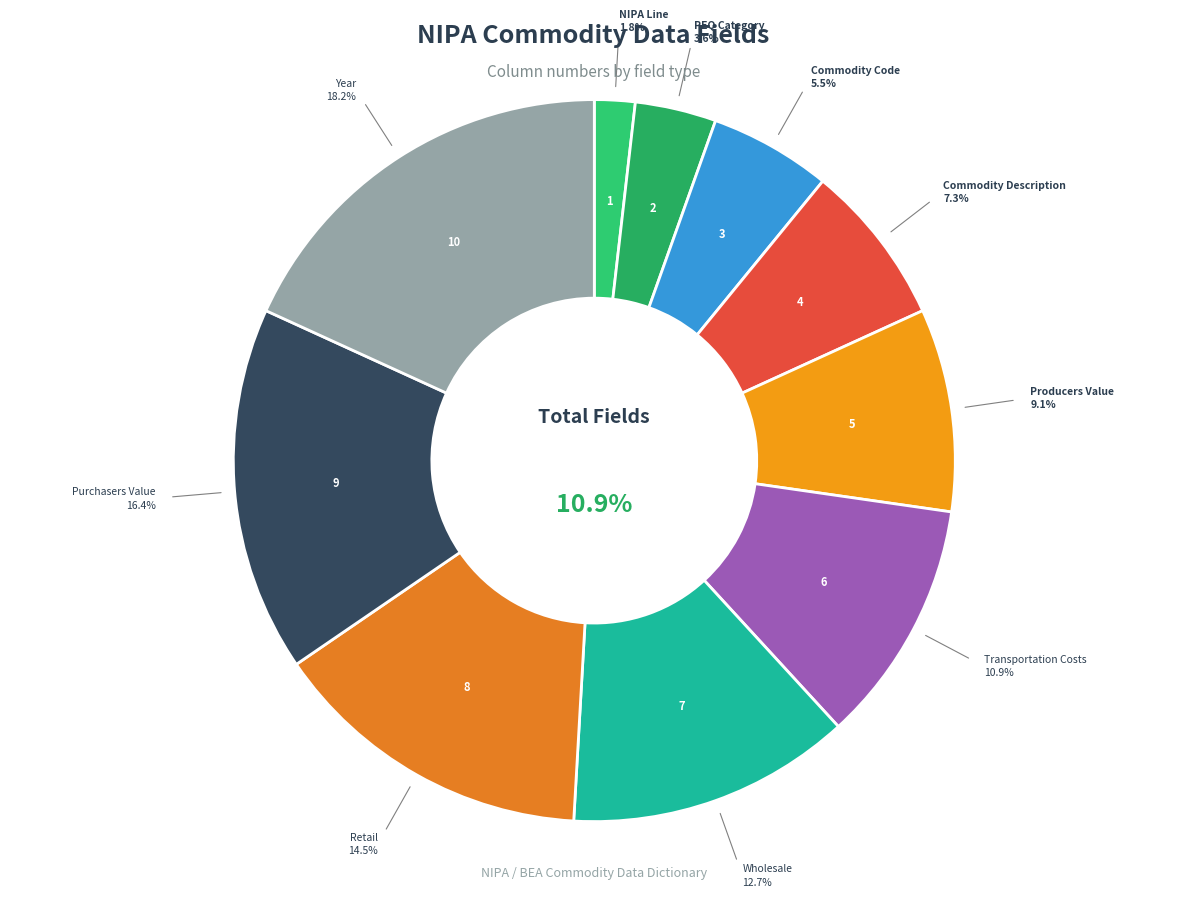

Is it true that Purchasers Value is 16% of the pie?

True